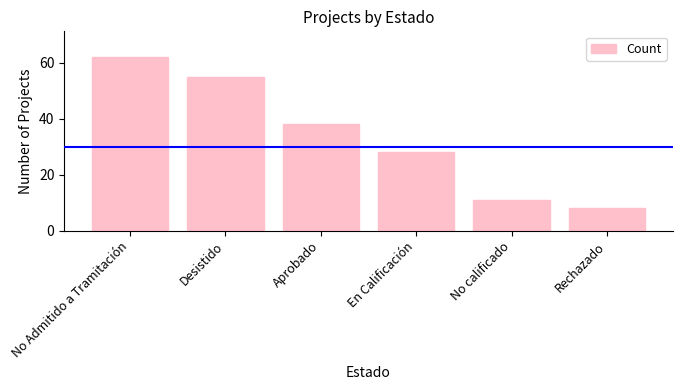

What is the difference between the maximum and minimum values?

54